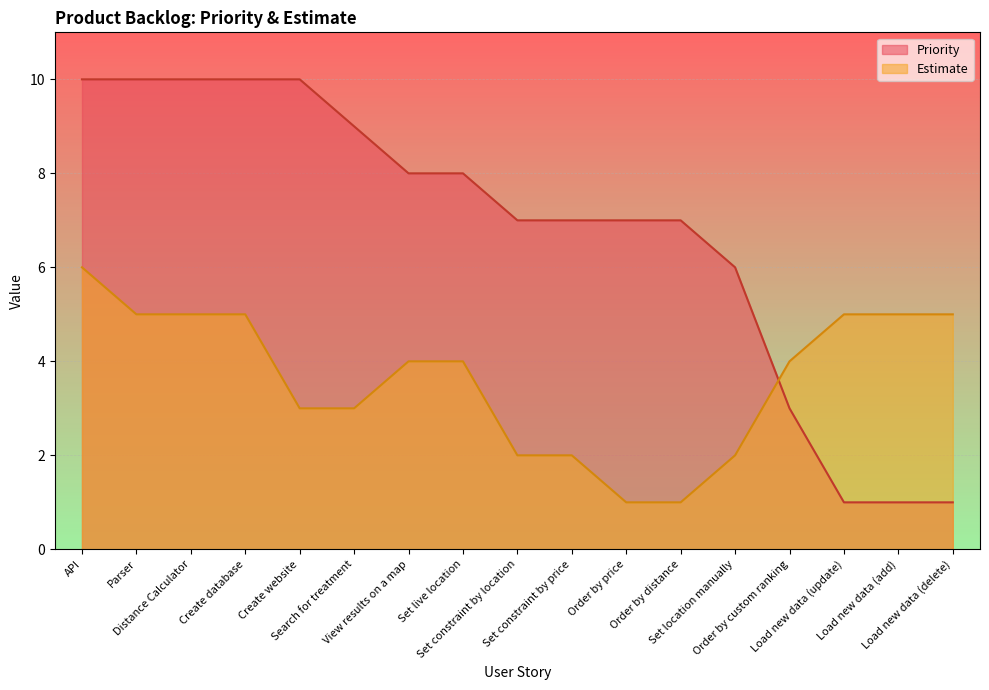

Where is Priority nearest to the value 5?

Set location manually